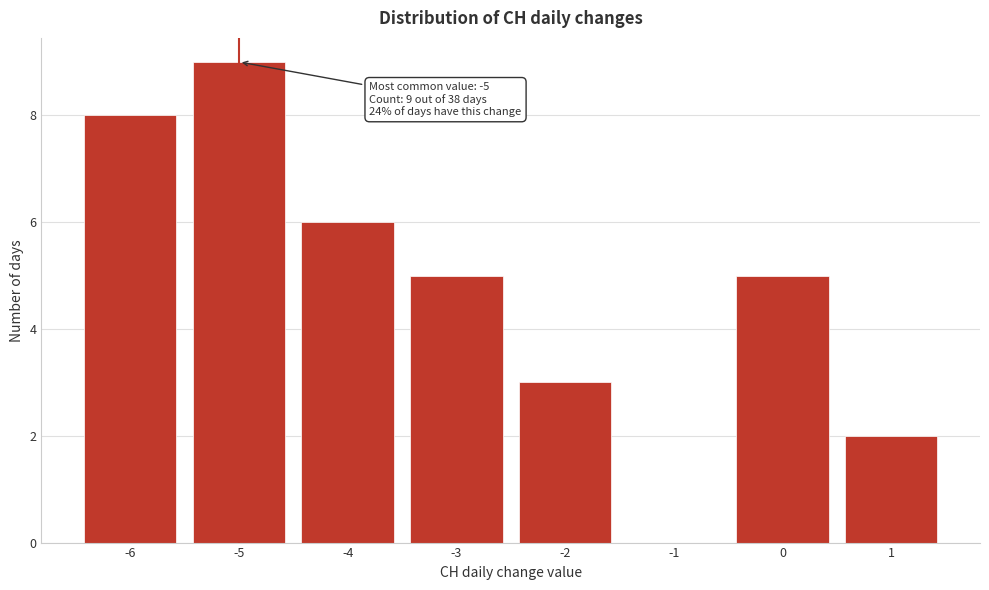

Over which range of the x-axis is the bar tallest?

-5.5 to -4.5